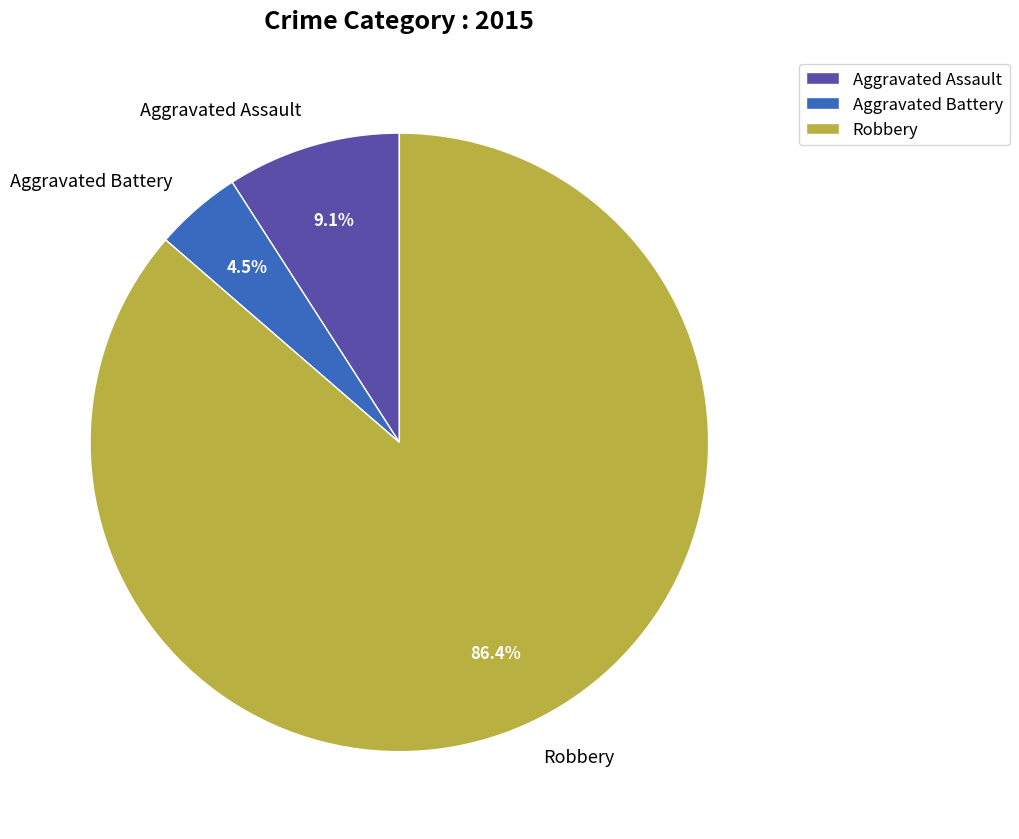

Is Robbery the majority of the pie?

Yes